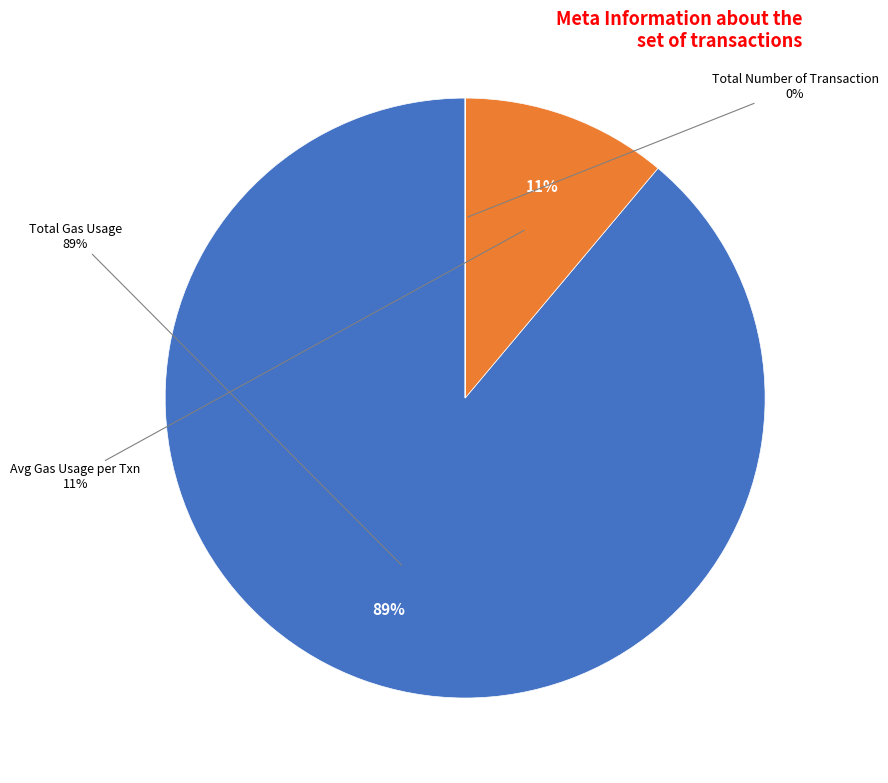

To the nearest percent, what is the difference between the Total Number of Transaction and Total Gas Usage slice percentages?

89%